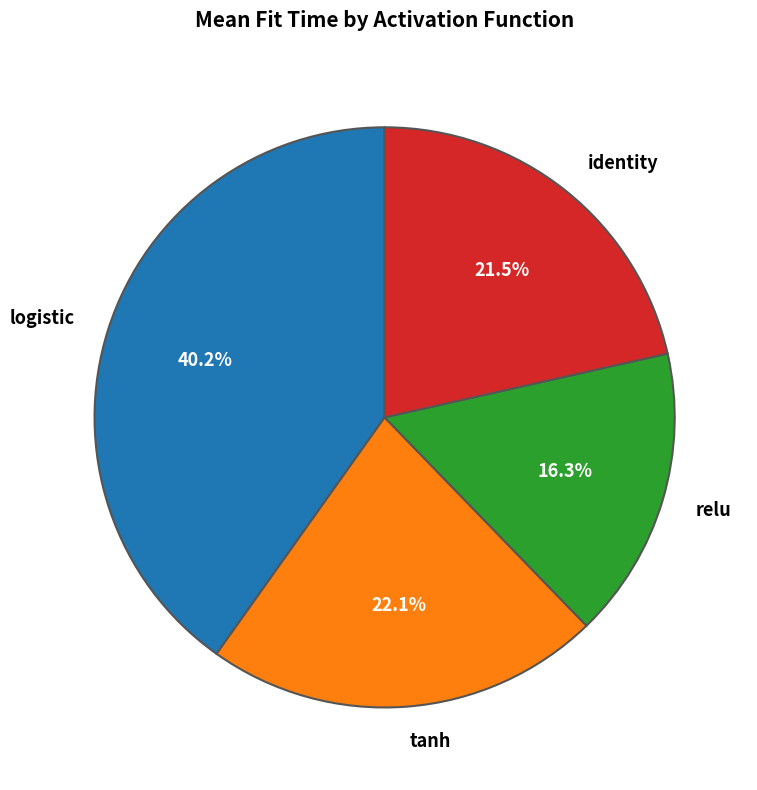

Which category has the biggest portion of the pie?

logistic